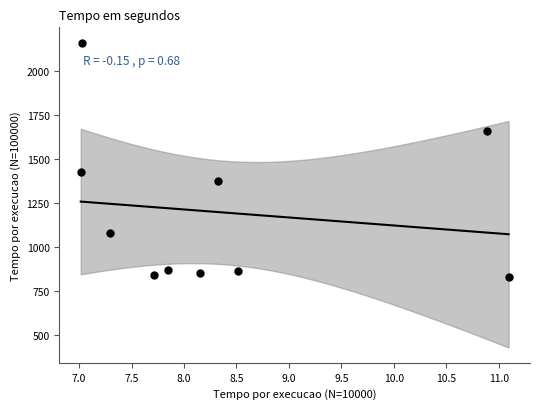

What Y value in the scatter plot is closest to 1496?

1426.0